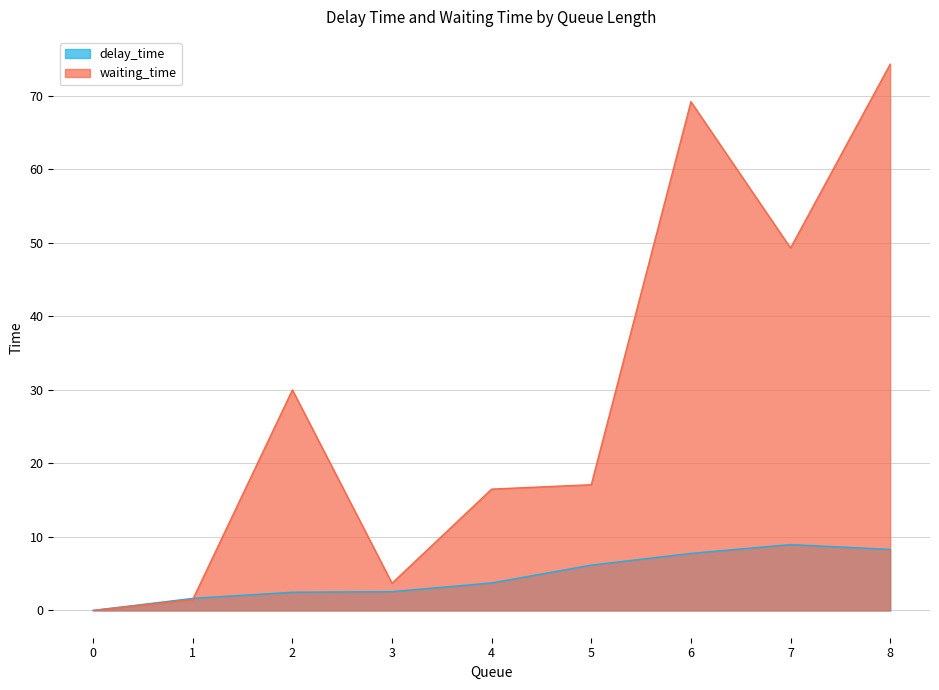

Between 7 and 8, which series saw the biggest shift?

waiting_time